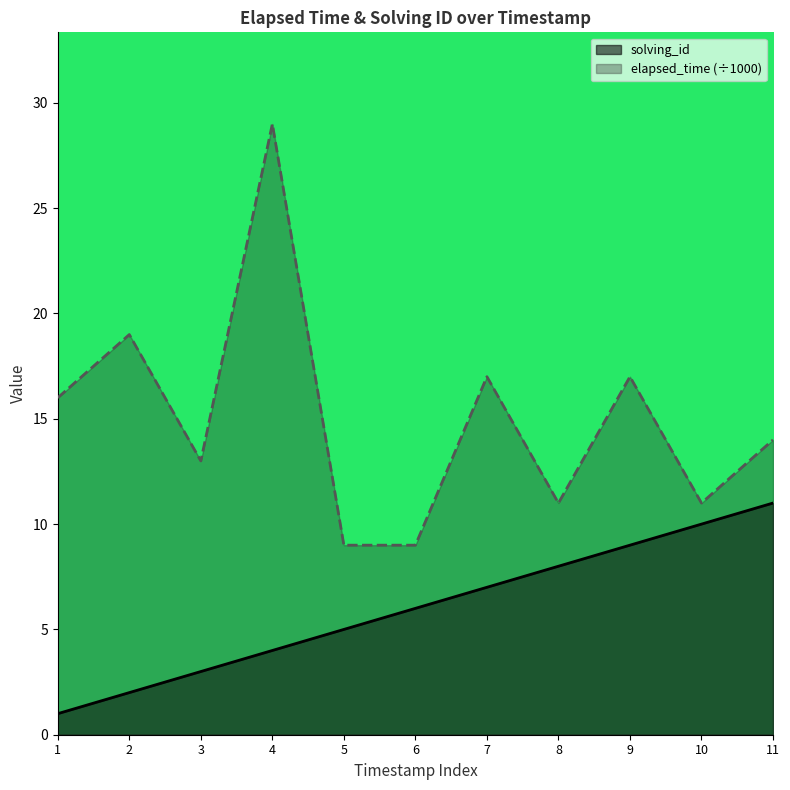

At which category does the chart reach its minimum across all series?

1